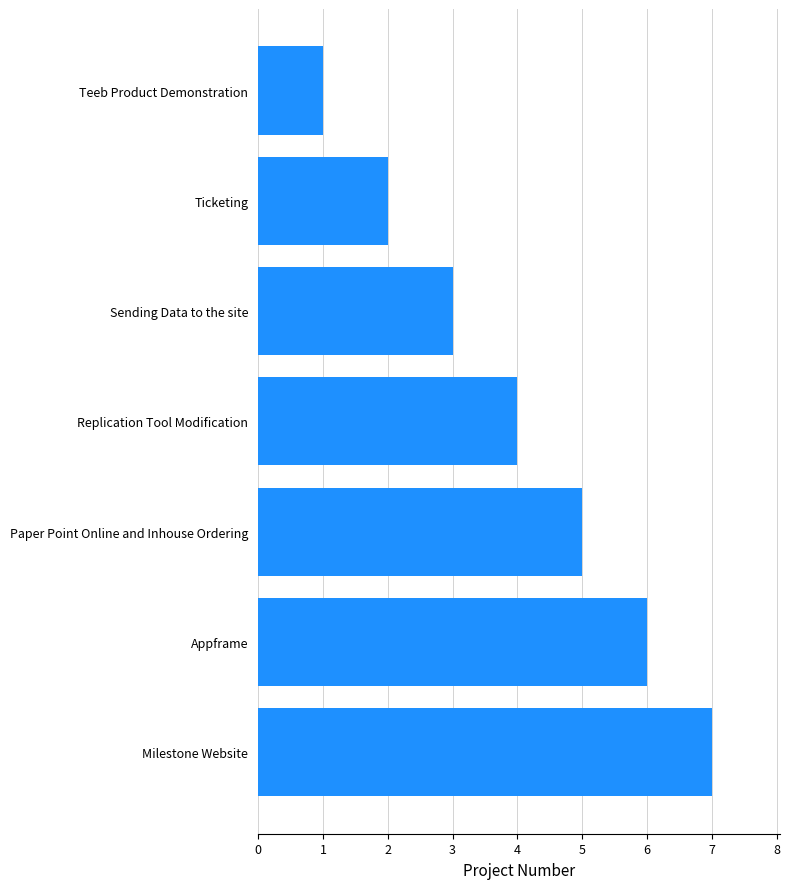

Which has a higher value, Sending Data to the site or Appframe?

Appframe